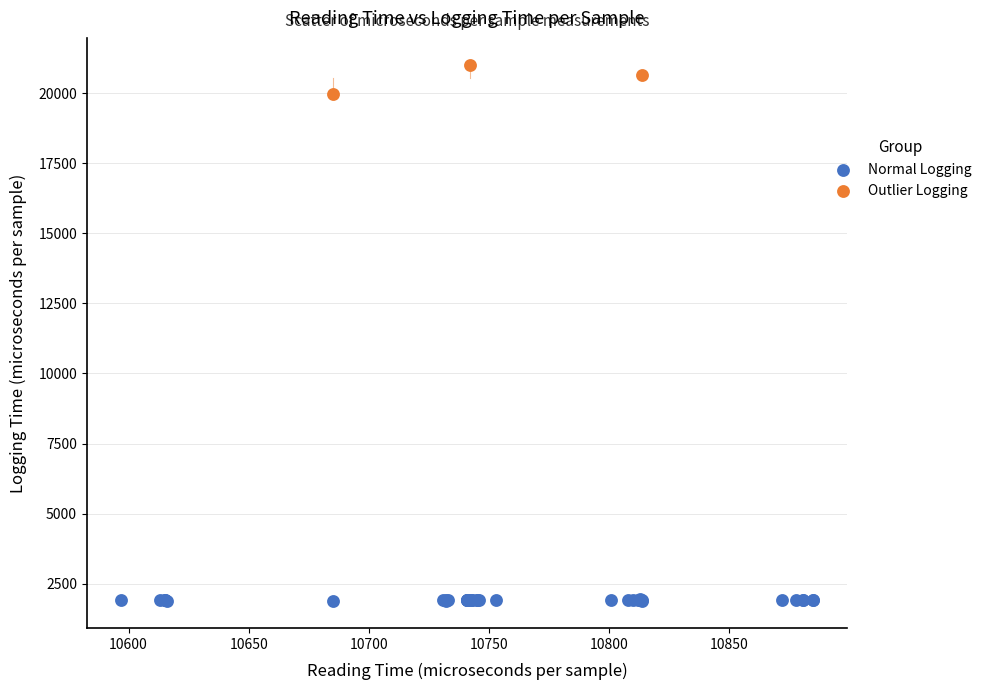

Which series contains the highest Y value?

Outlier Logging